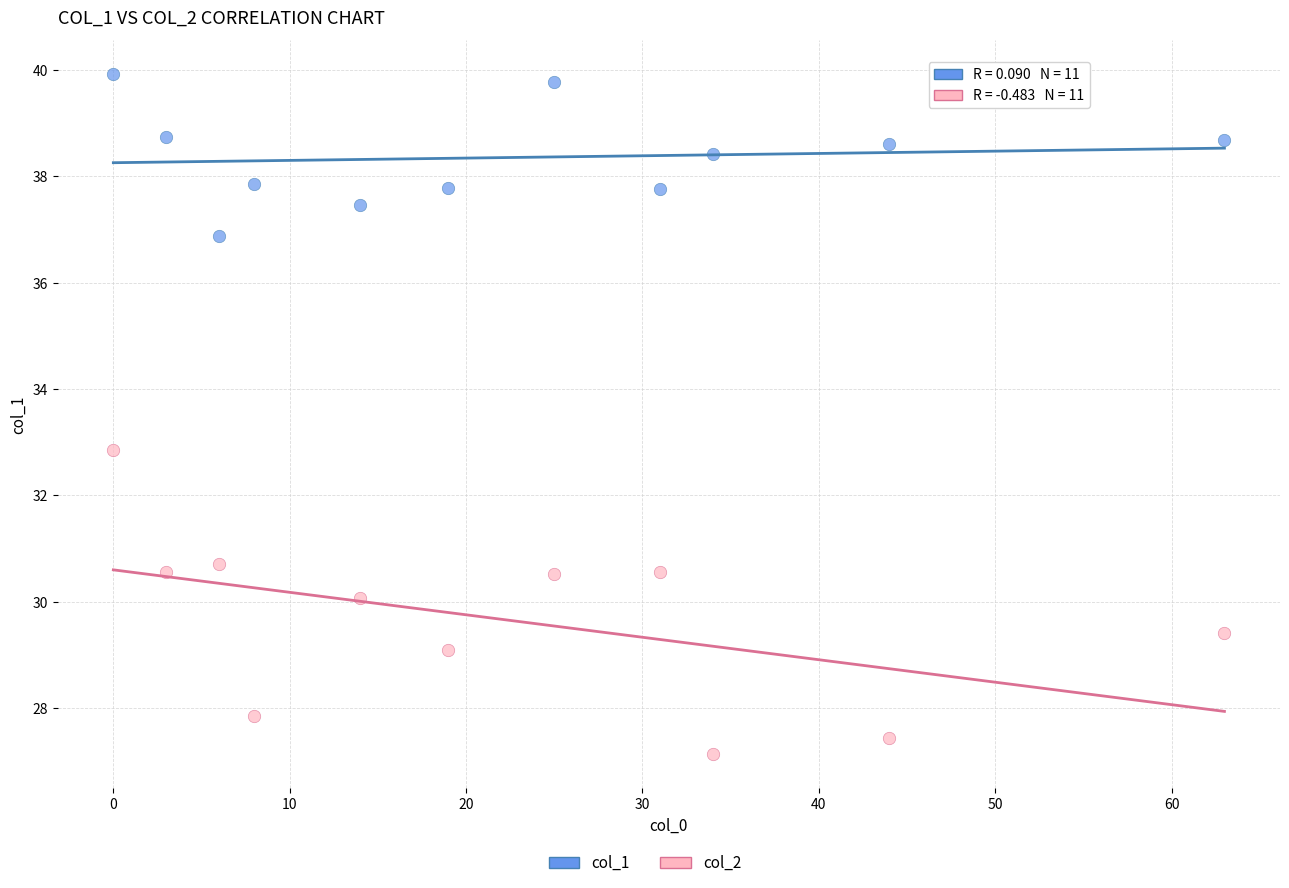

Across all series, what Y value is closest to 33?

32.9